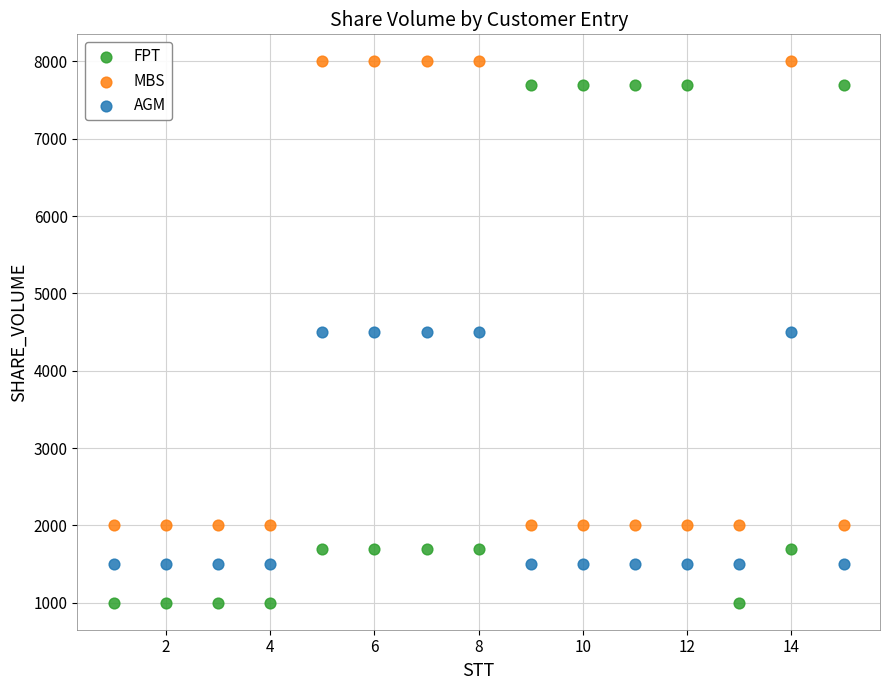

What is the X range (max minus min) for the scatter plot?

14